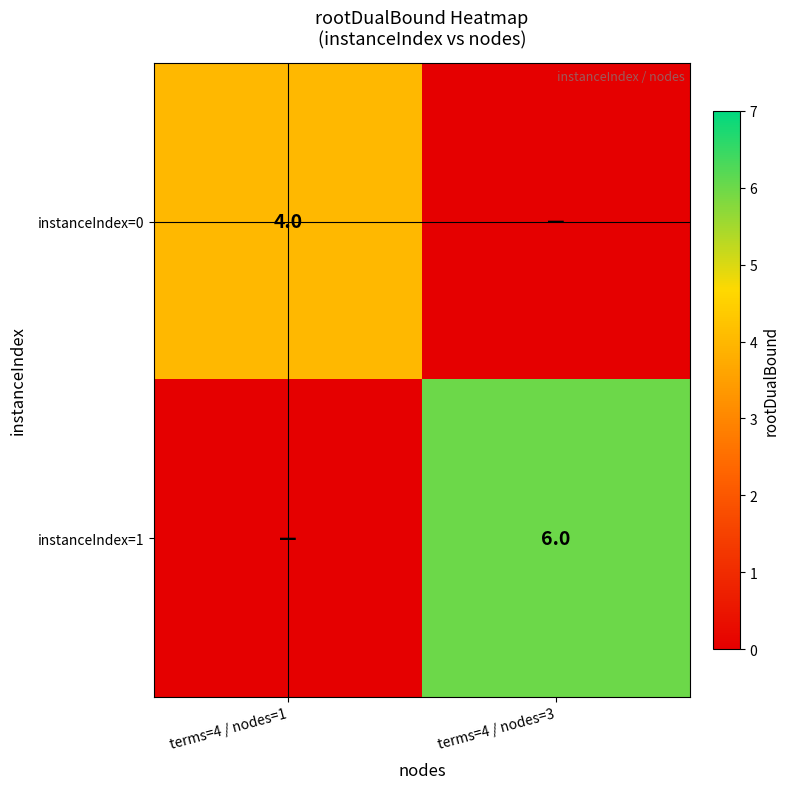

The value of instanceIndex=1 at terms=4 / nodes=3 is 9. True or false?

False